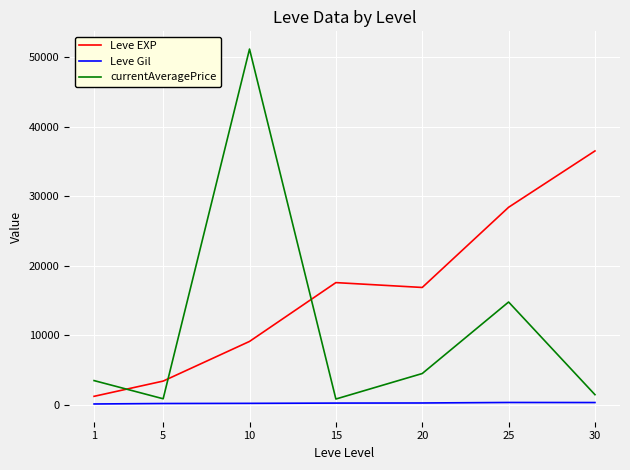

What is the maximum value shown in the chart?

51137.5